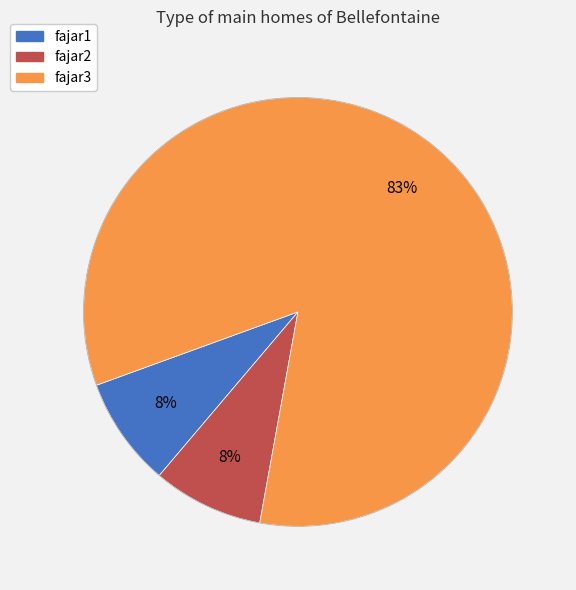

Which category has the biggest portion of the pie?

fajar3